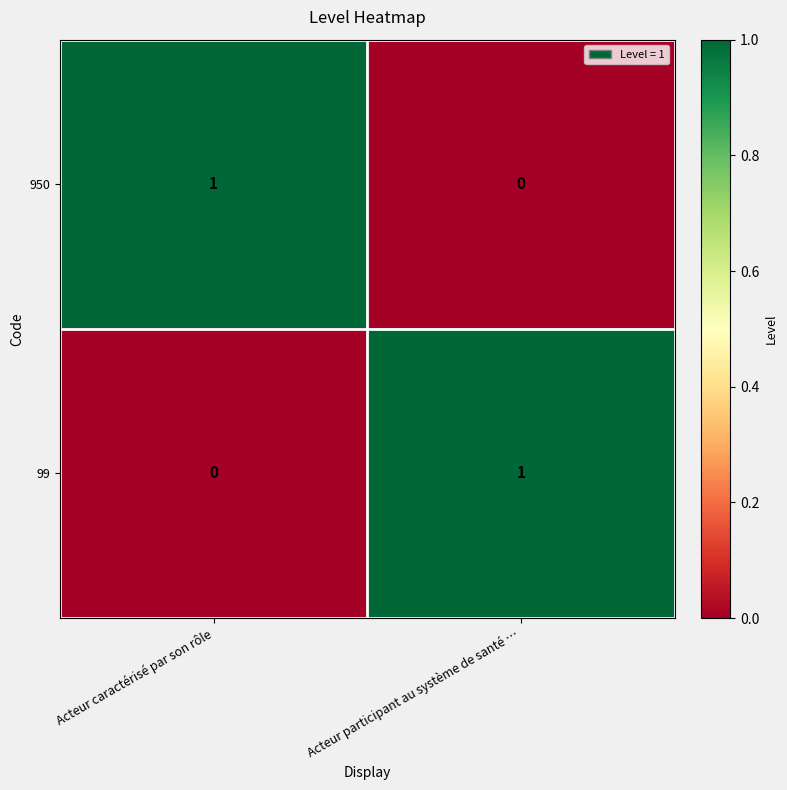

At which label does 99 reach its minimum?

Acteur caractérisé par son rôle